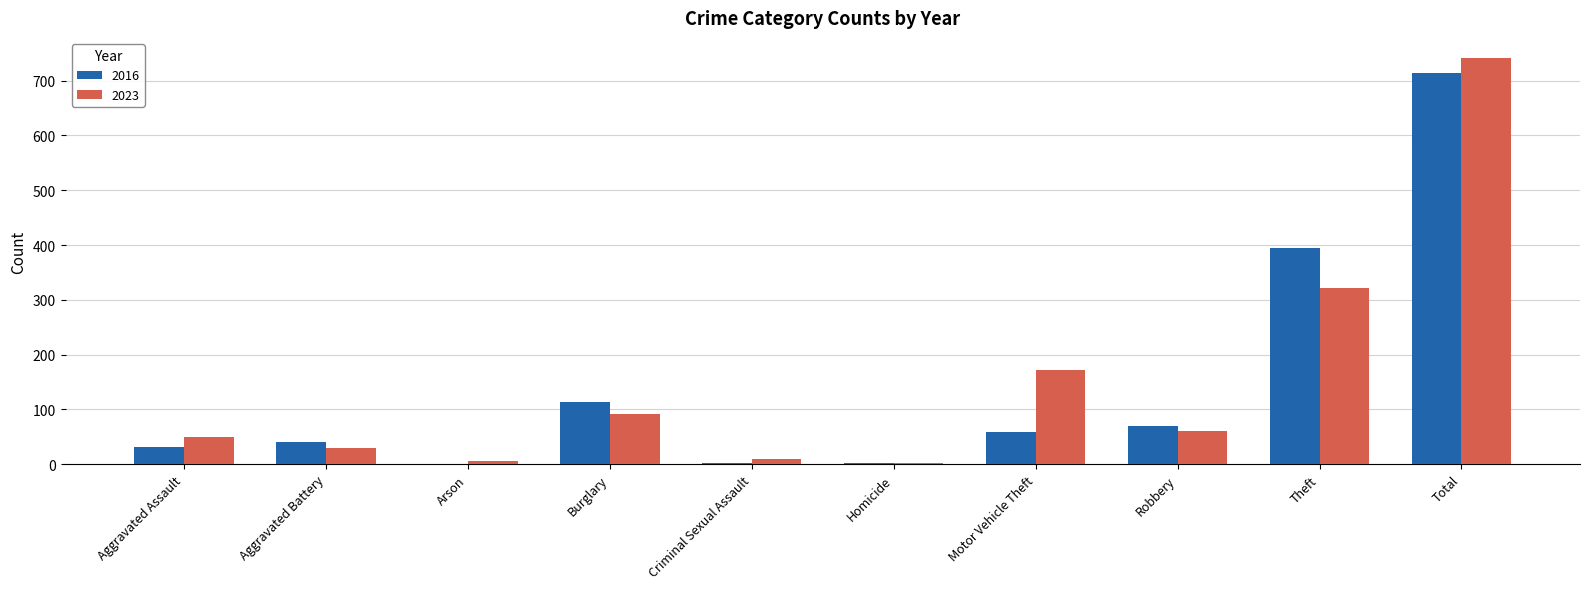

What is the maximum value for 2016?

714